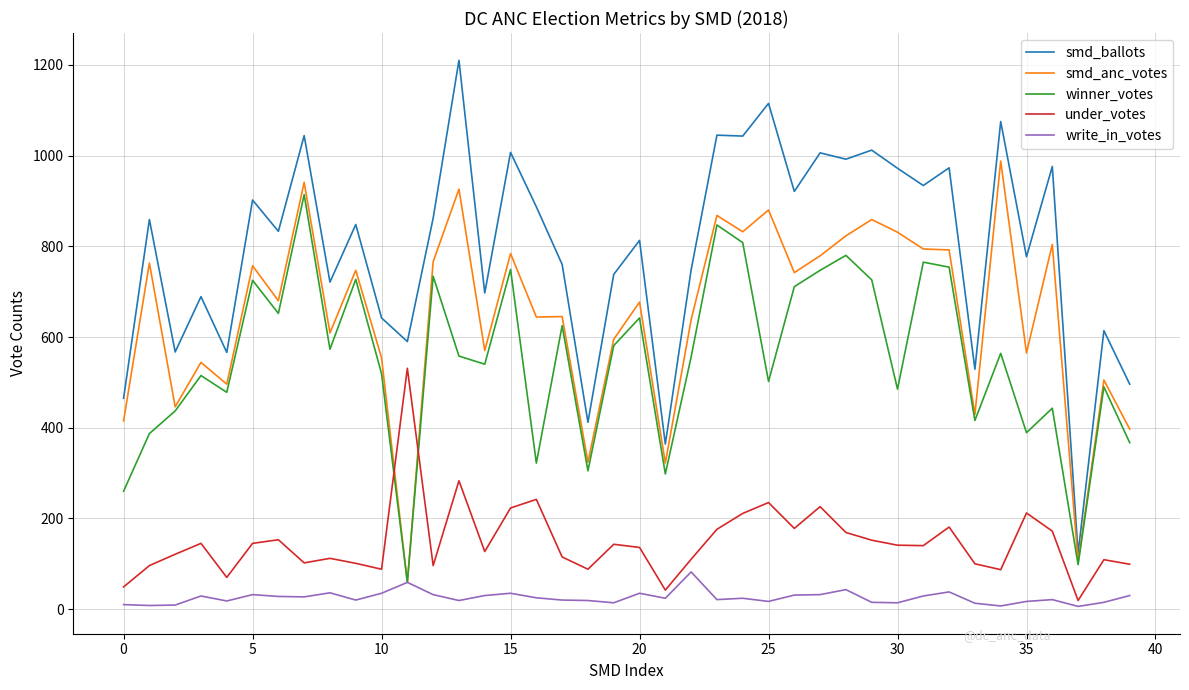

List the series in order of their peak value, lowest first.

write_in_votes, under_votes, winner_votes, smd_anc_votes, smd_ballots